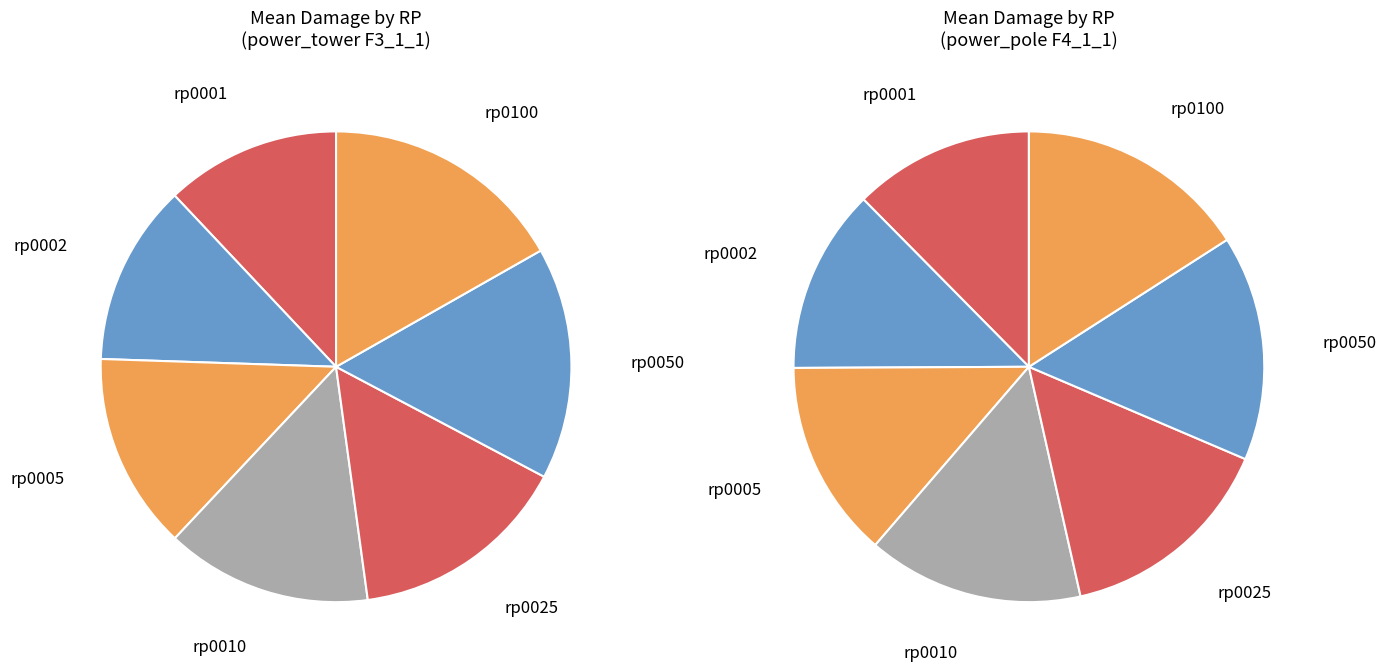

The rp0010 slice represents 14% of the pie. True or false?

True